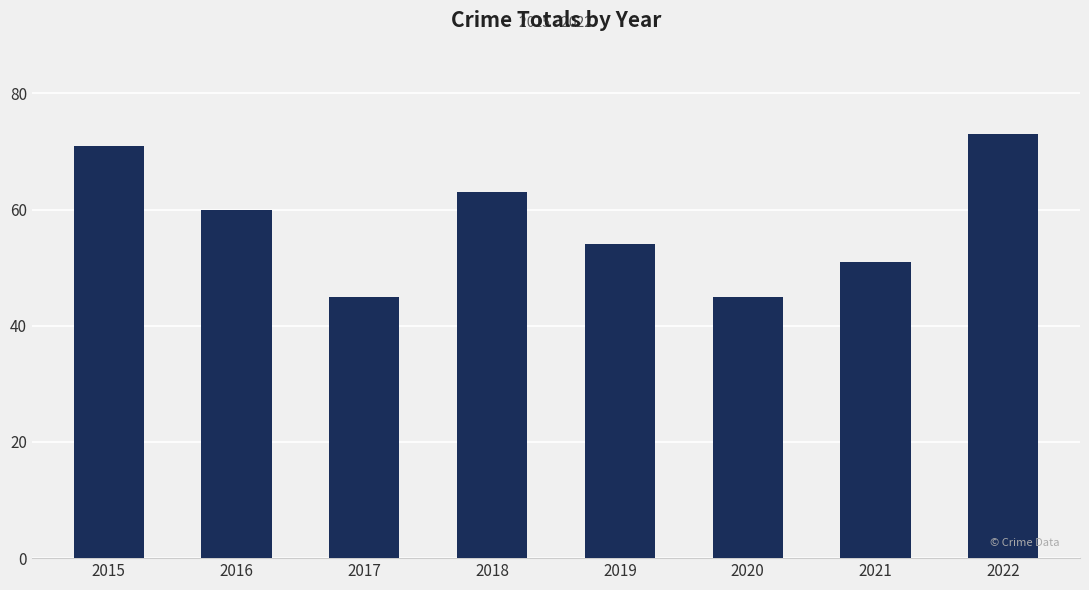

What is the value of the 6th bar from the left?

45